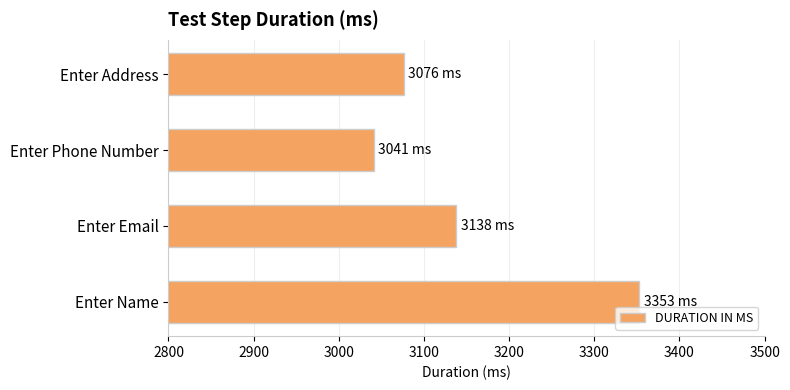

What value does the data have at Enter Phone Number?

3041